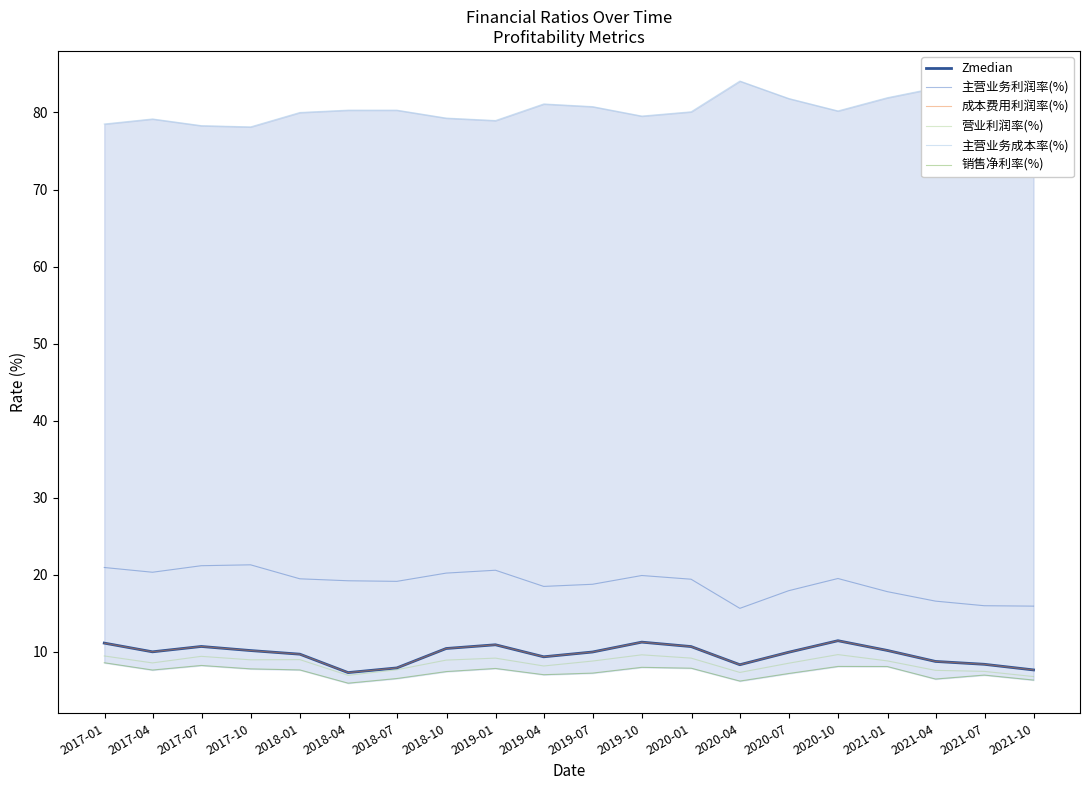

Is the value of 主营业务成本率(%) at 2017-10 greater than the value of 营业利润率(%) at 2021-01?

Yes